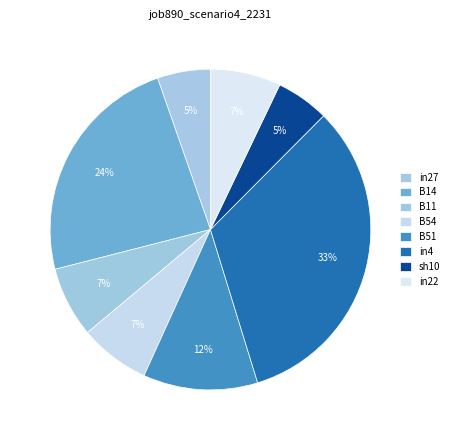

Count the number of slices in the pie.

8